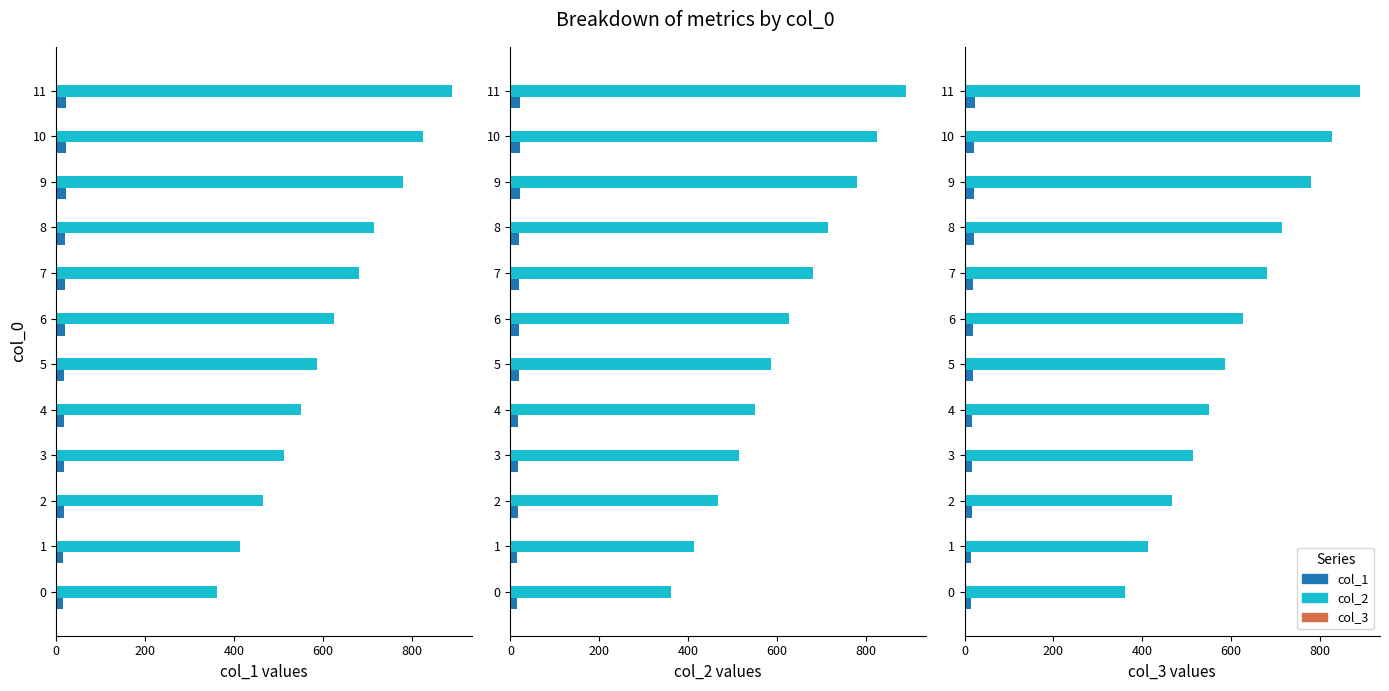

Reading left to right, what are all the values shown in this chart?

col_1: 14.3	15.2	16.3	17.0	17.5	18.3	18.8	19.7	20.2	21.1	21.7	22.5
col_2: 361.9	413.1	466.3	513.6	550.9	586.4	626.3	681.6	714.3	779.8	826.3	890.7
col_3: 0.1	0.1	0.1	0.1	0.1	0.2	0.2	0.2	0.2	0.2	0.2	0.2